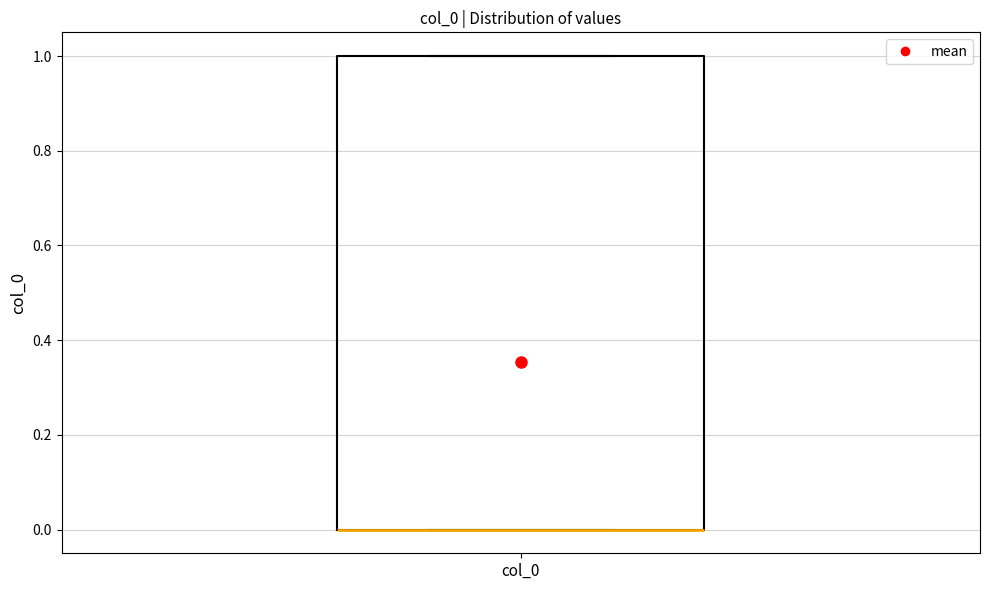

Read this box plot against the y-axis: the position of the median line, the range covered by the box, and the ends of both whiskers. The values are not printed on the chart, so give them approximately, as read against the axis.

median 0 (drawn on the box's lower edge), box 0 to 1, whiskers 0 to 1